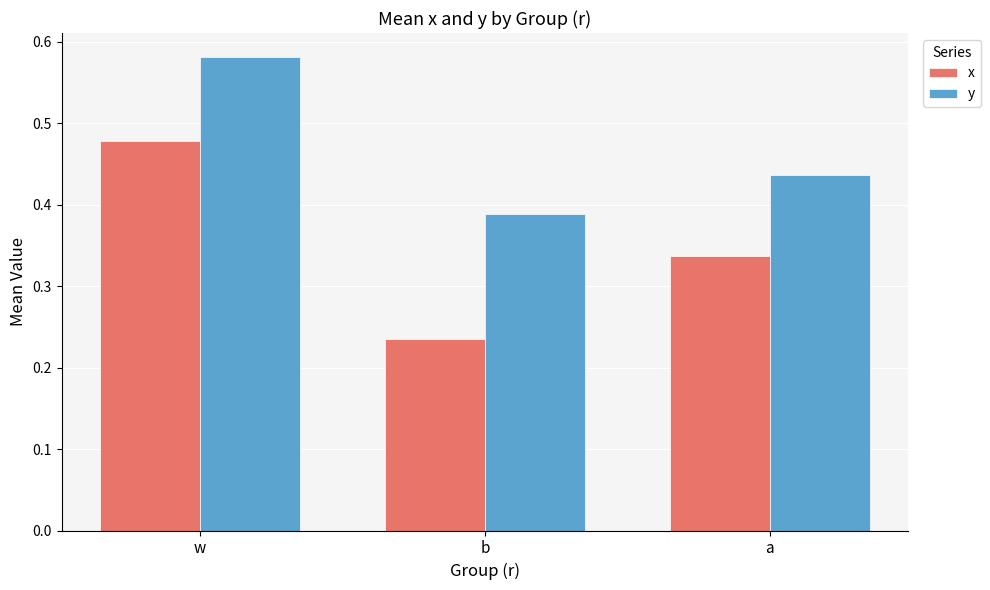

Count the x values in the range 0 to 1.

3